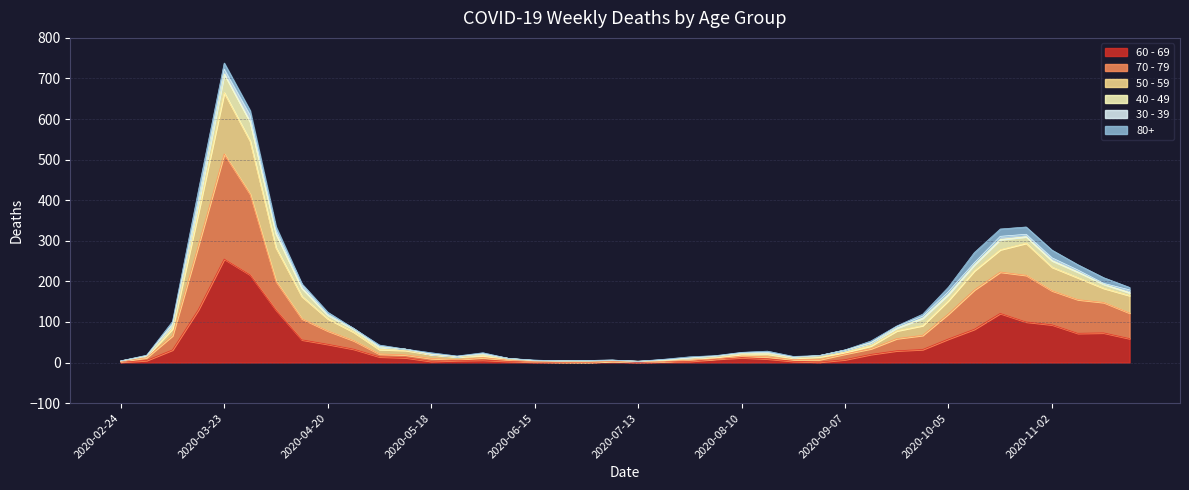

At which label does 60 - 69 reach its peak?

2020-03-23